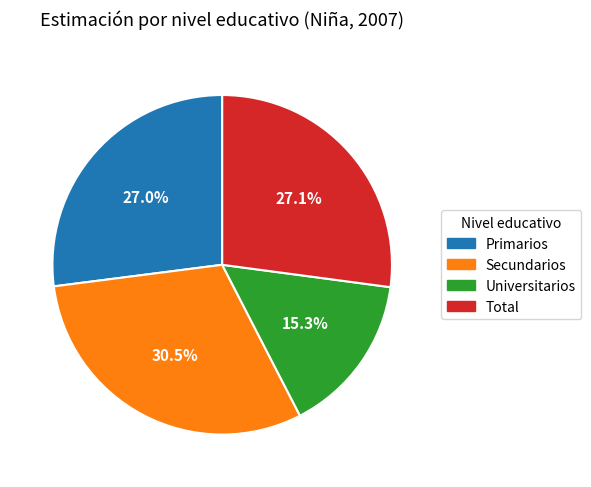

To the nearest percent, what is the difference between the largest and smallest slice percentages?

15%